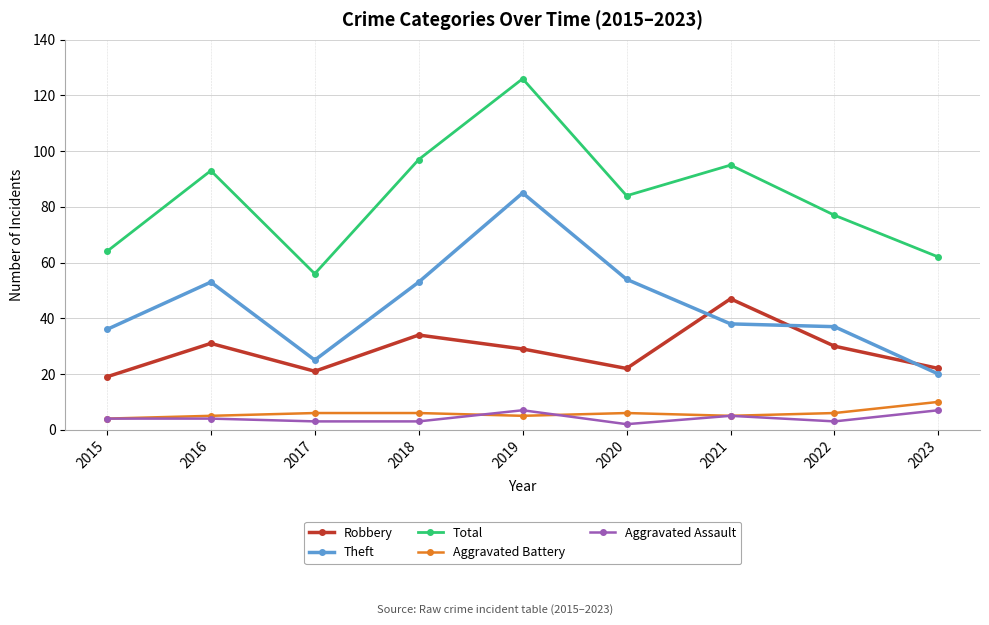

What is the sum of the Aggravated Battery values at 2019 and 2017?

11